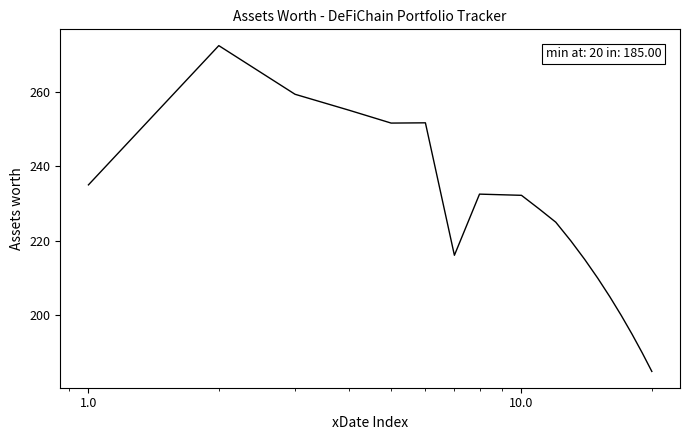

Is this an area chart (filled region under the line)?

No